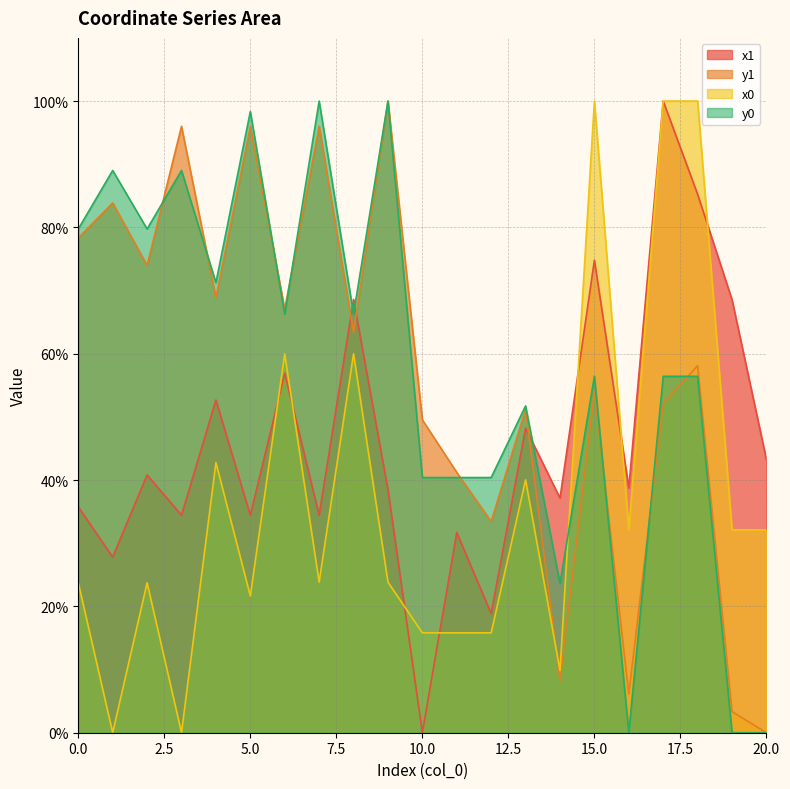

Which has a higher value, 19 or 16?

19